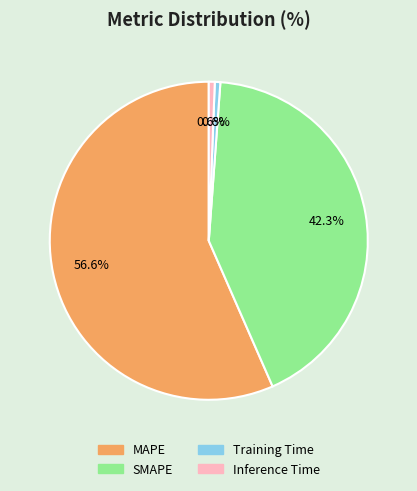

Does any single category account for the majority?

Yes